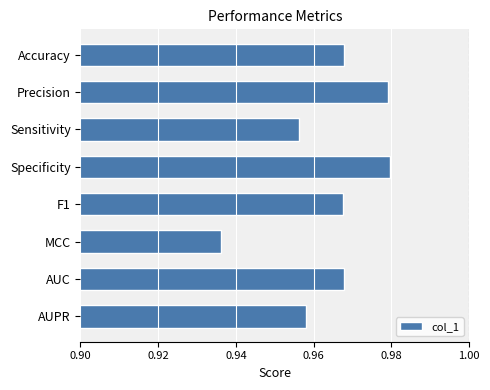

The value at MCC is 0.5. True or false?

False